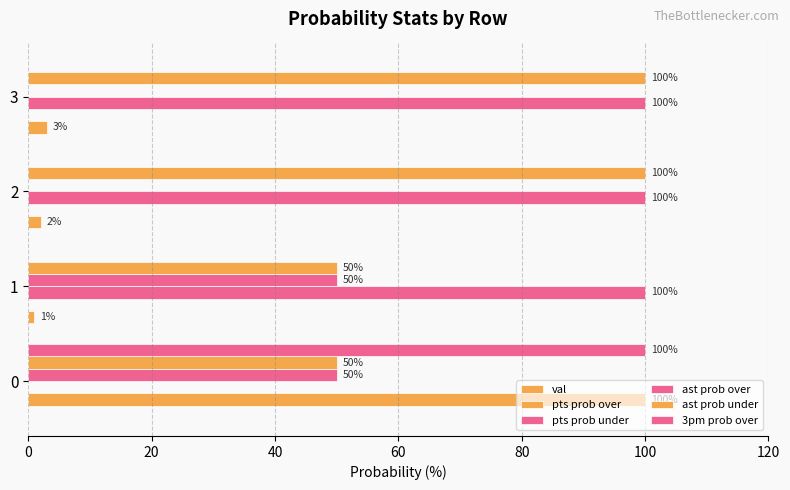

Count the number of data series in this chart.

6